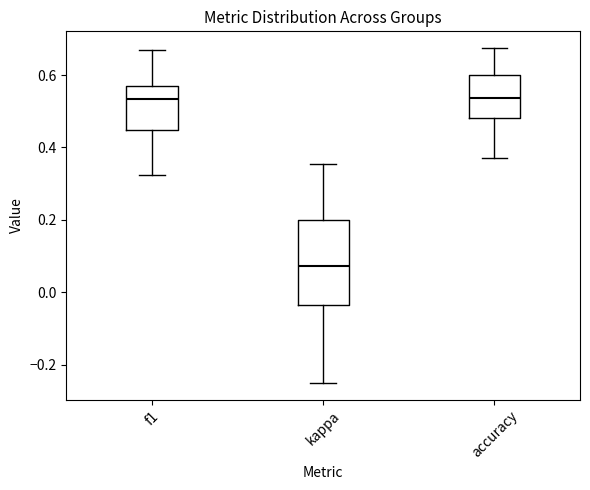

Which box is the tallest, from its lower edge to its upper edge?

kappa